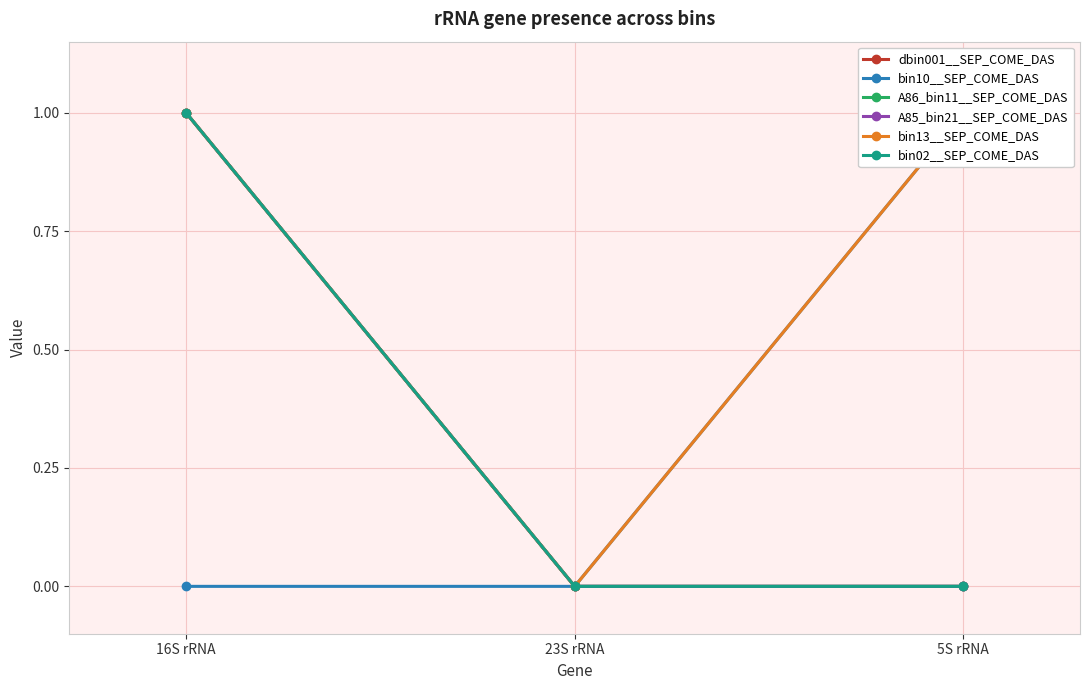

Does the chart have visible grid lines?

Yes